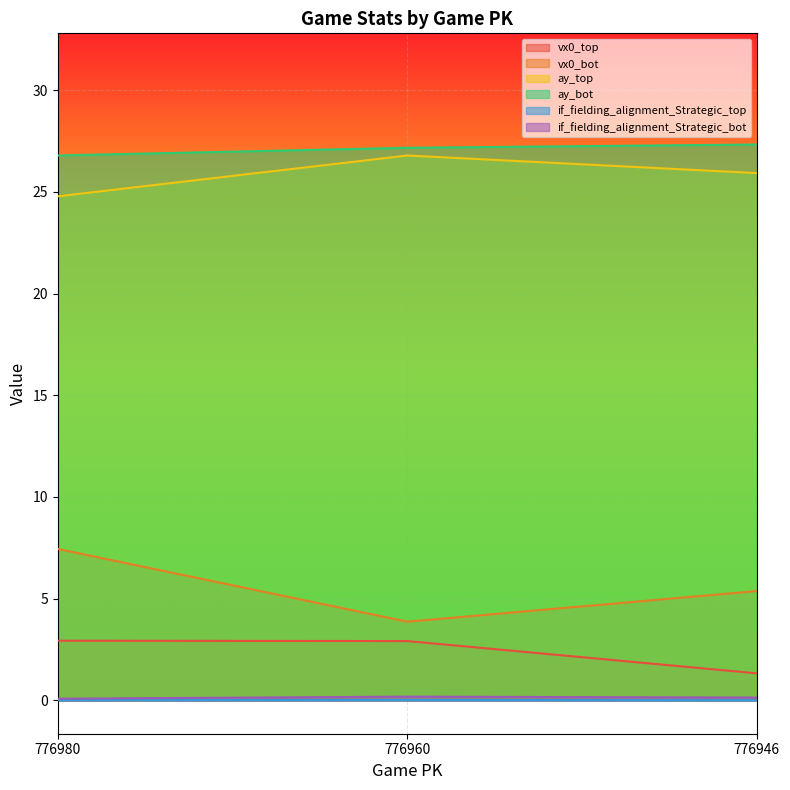

What is the value of the ay_bot point at the 2nd from the left?

27.2